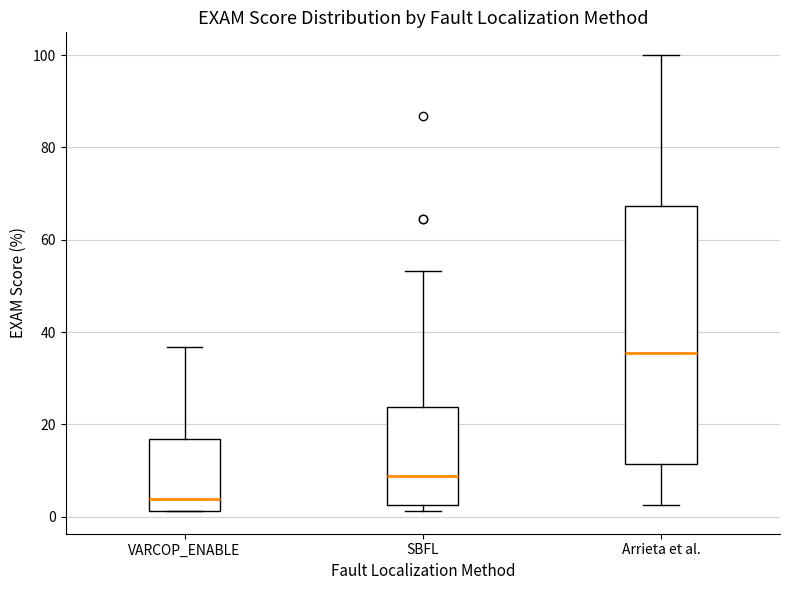

Comparing the boxes themselves (not the whiskers), which one is the tallest?

Arrieta et al.